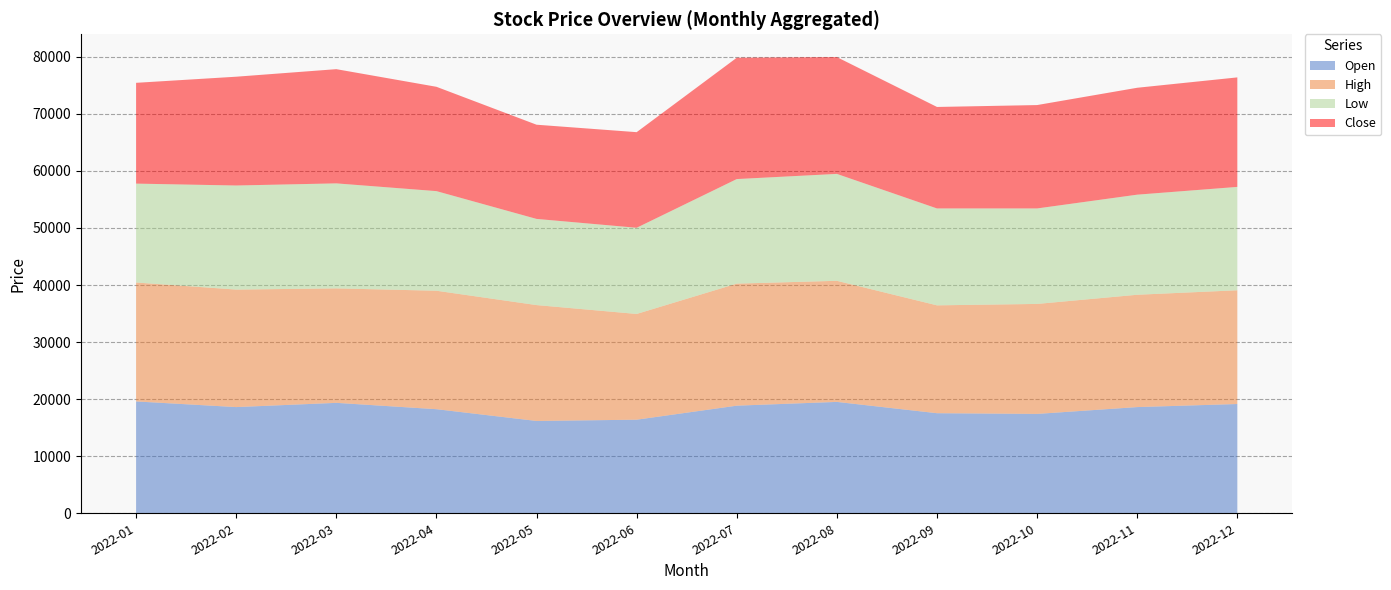

Reading left to right, what are all the values shown in this chart?

Open: 19601	18610	19353	18240	16180	16401	18859	19519	17538	17414	18611	19148
High: 20839	20591	20056	20759	20304	18529	21387	21220	18900	19272	19684	19931
Low: 17331	18239	18405	17457	15101	15102	18322	18735	16981	16734	17539	18117
Close: 17663	19066	20015	18283	16509	16756	21263	20469	17786	18117	18735	19190